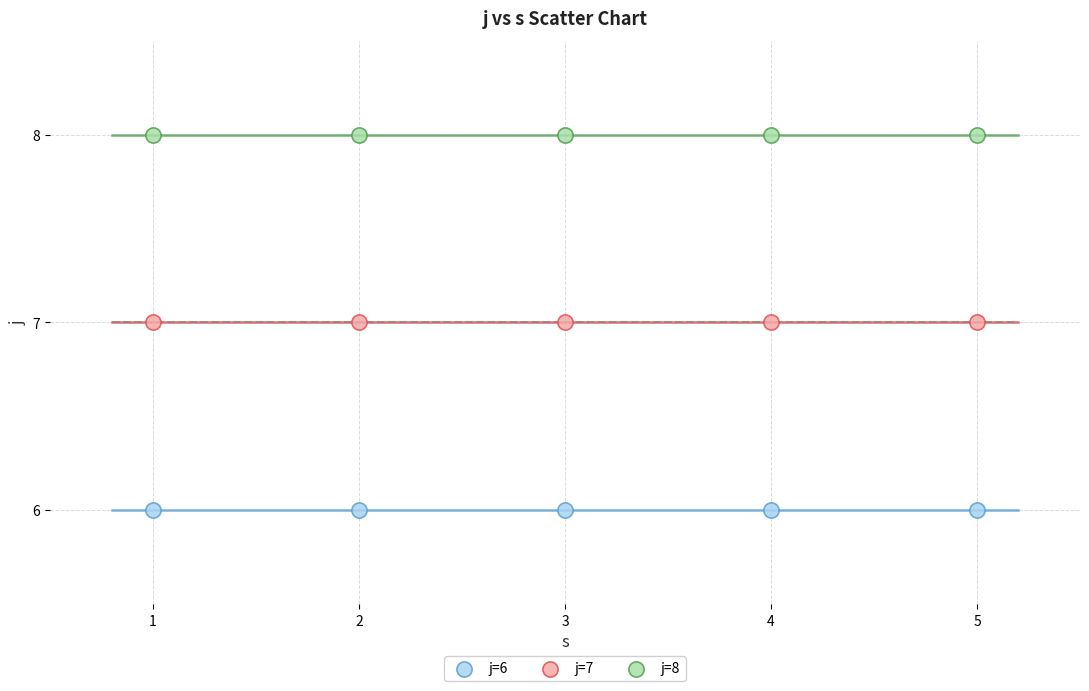

Which series contains the lowest Y value?

j=6